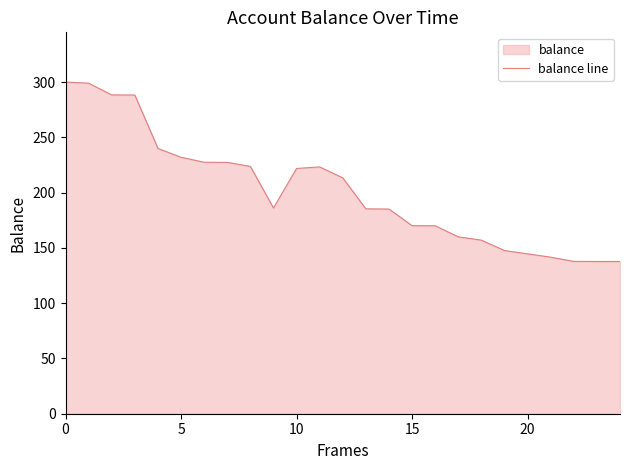

What is the smallest value displayed?

137.7